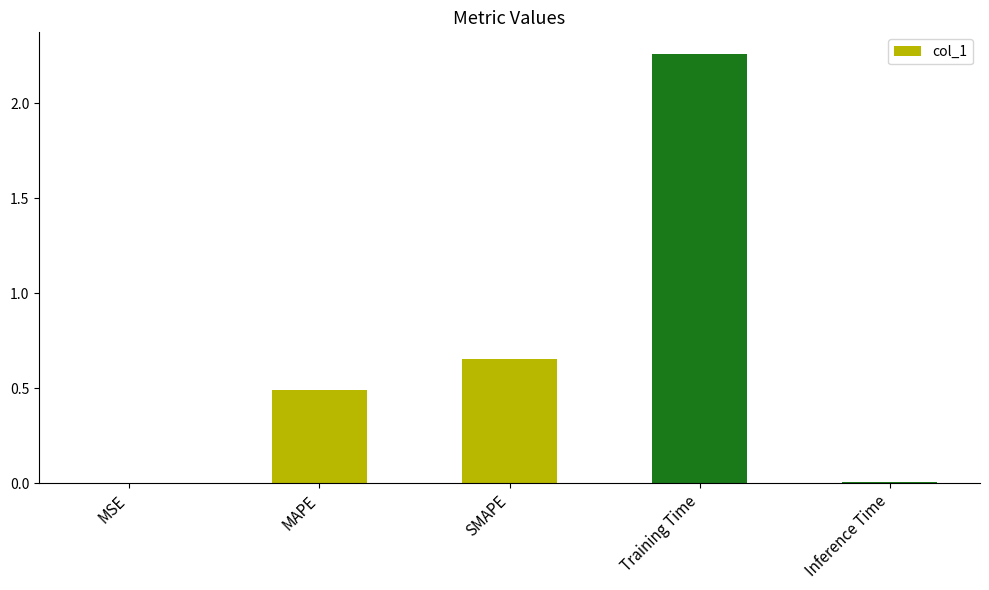

Count the number of data series in this chart.

1